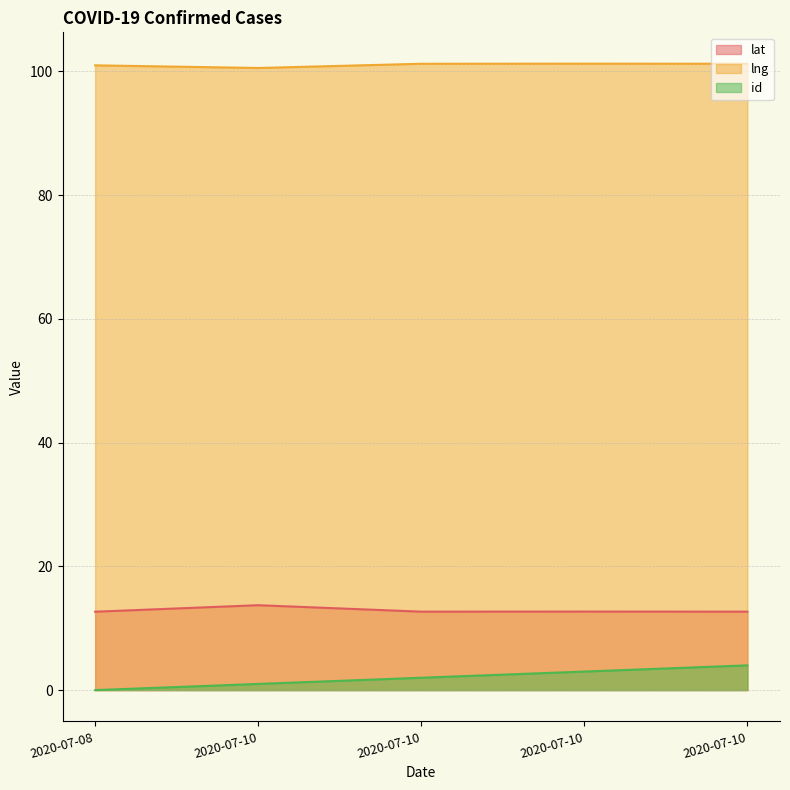

Where does the lng series first go above 101?

2020-07-10